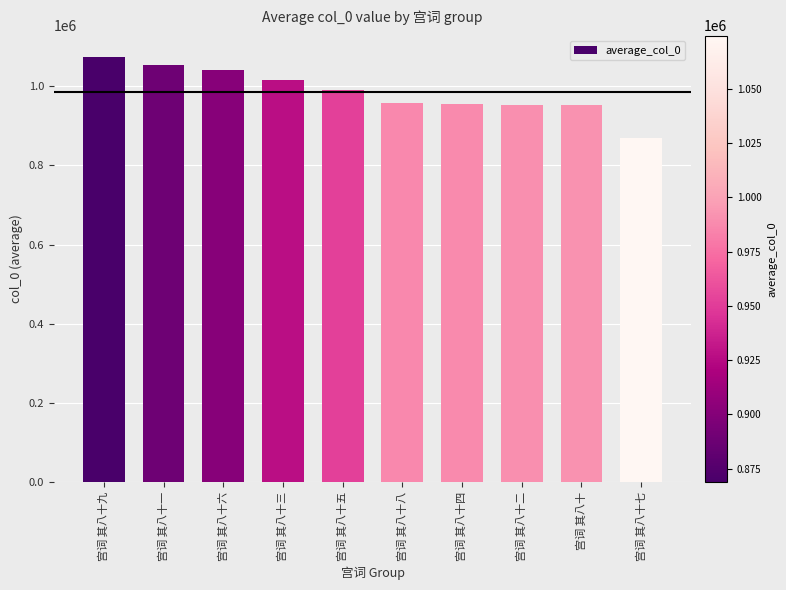

What is the value of the 10th bar from the left?

868912.7